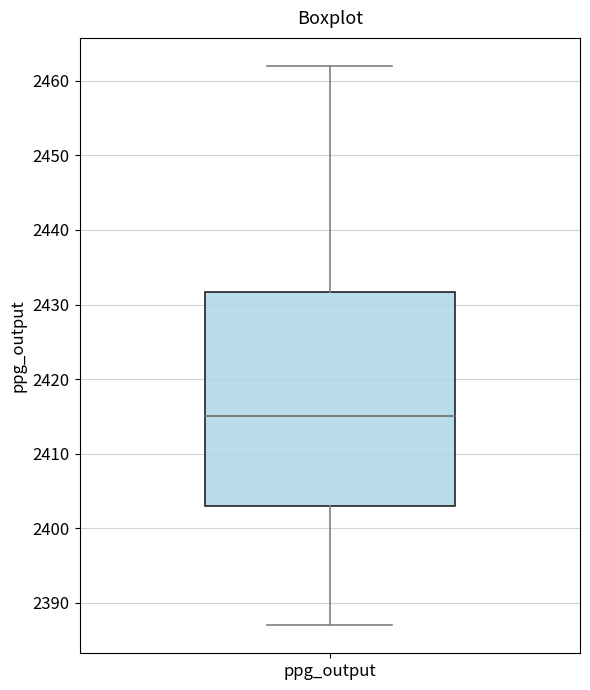

Read this box plot against the y-axis: the position of the median line, the range covered by the box, and the ends of both whiskers. The values are not printed on the chart, so give them approximately, as read against the axis.

median 2415, box 2403 to 2432, whiskers 2387 to 2462